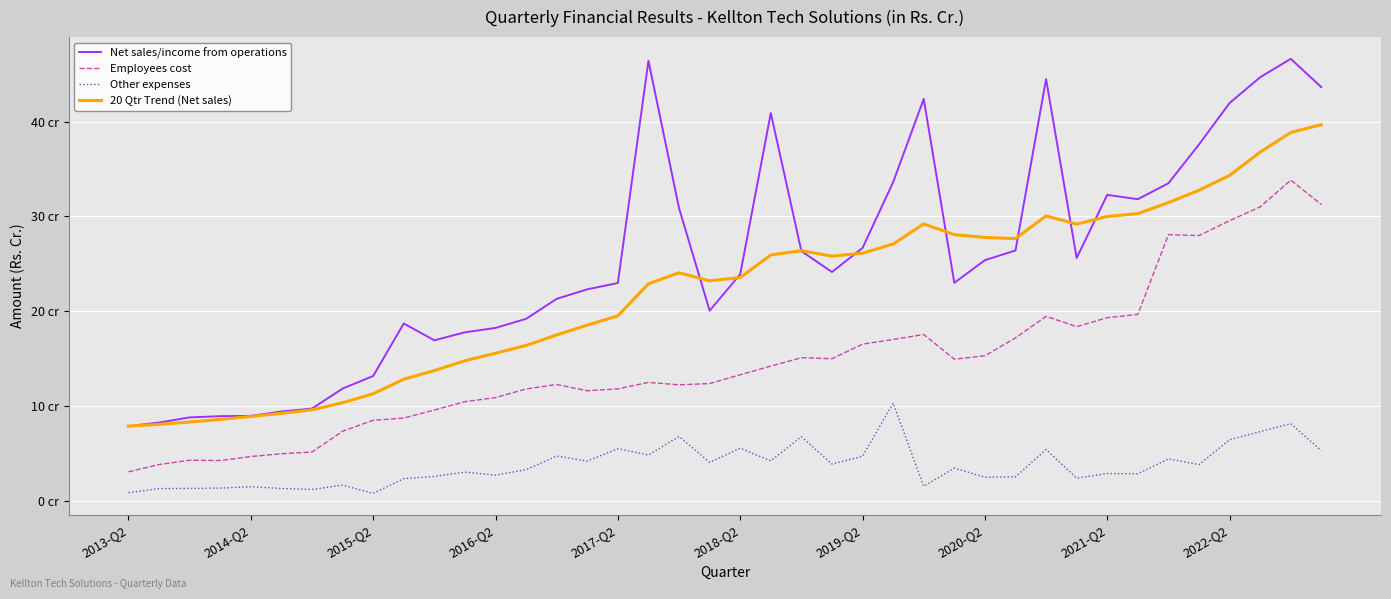

What are all the series names shown in the legend?

Net sales/income from operations, Employees cost, Other expenses, 20 Qtr Trend (Net sales)